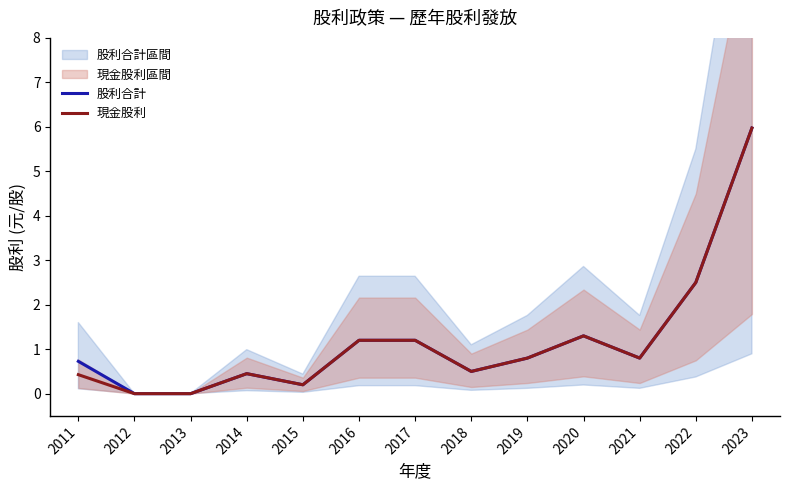

At how many categories does at least one series exceed 2?

2